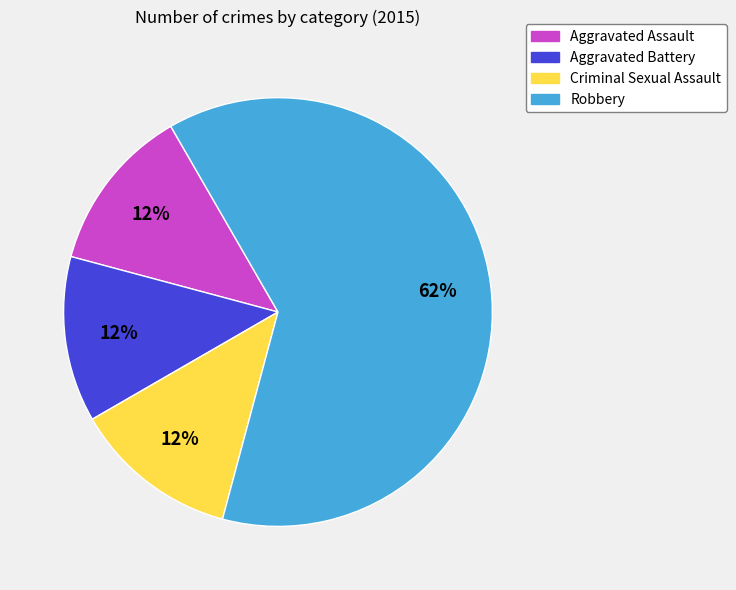

Do Criminal Sexual Assault and Robbery together represent more than half of the pie?

Yes